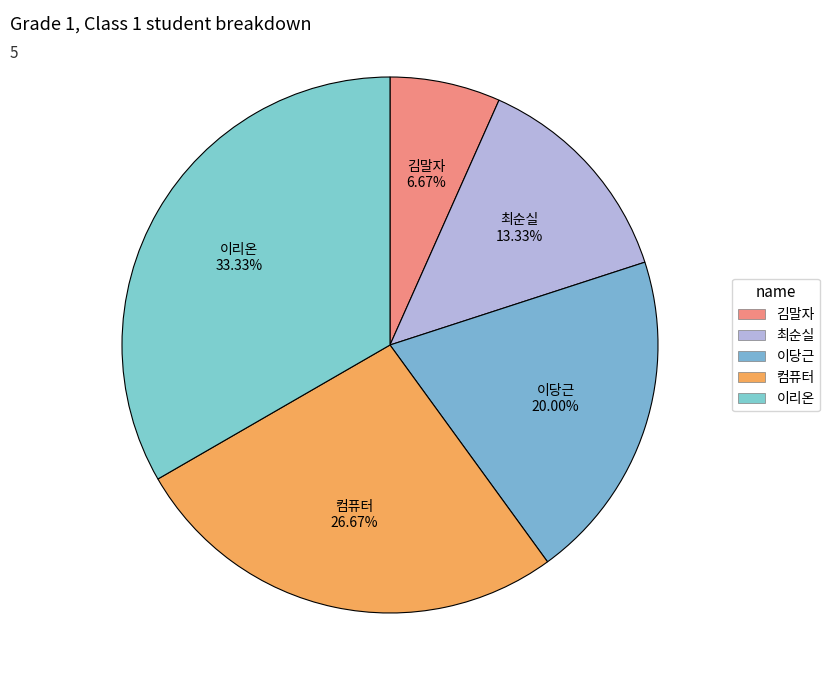

What portion of the pie excludes 최순실?

86.7%